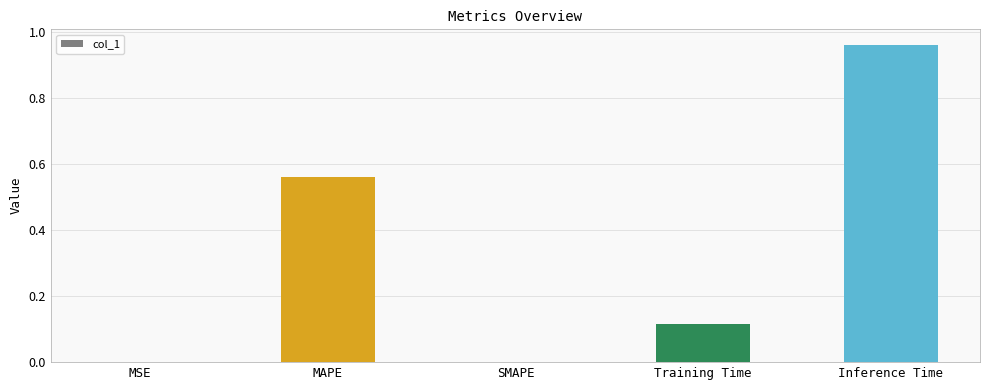

The chart shows a value of 0.7 at SMAPE. True or false?

False